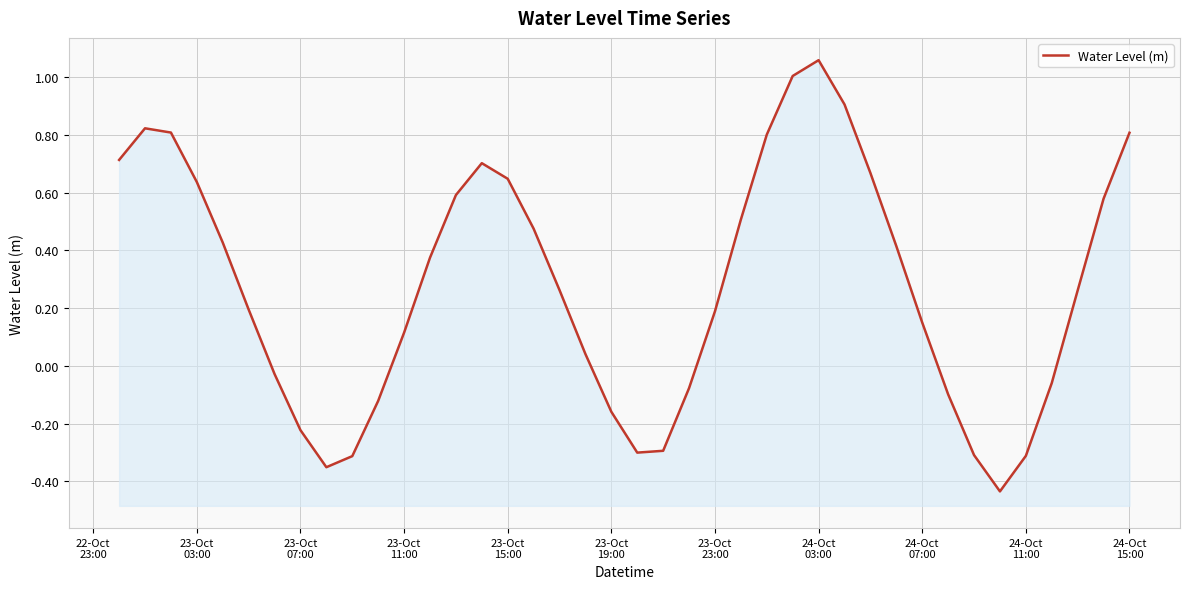

At which label does the data first exceed 0?

22-Oct
23:00